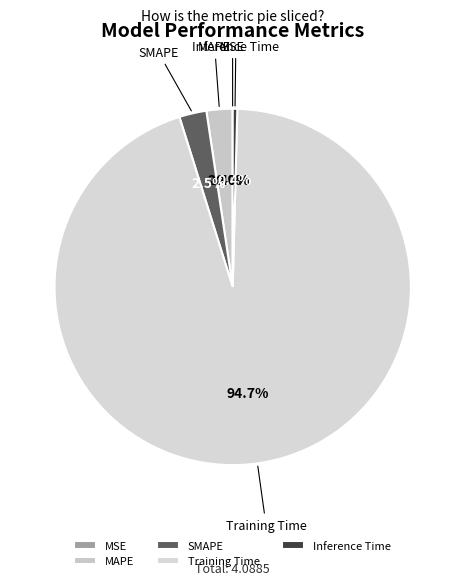

Which has a higher value, SMAPE or Training Time?

Training Time